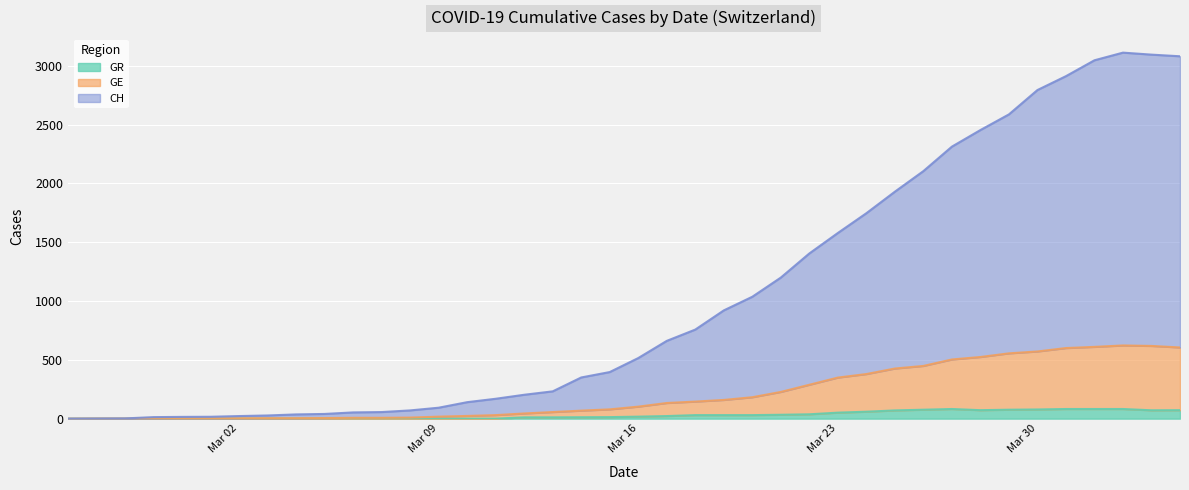

What is the value of the GE point at the 11th from the left?

7